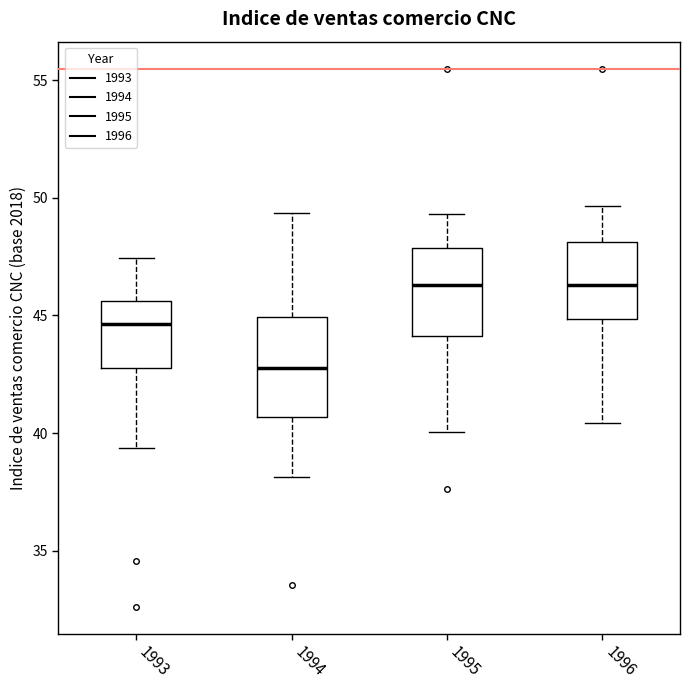

Where does the median line of the box at x = 1996 sit on the y-axis? The values are not printed on the chart, so give them approximately, as read against the axis.

46.5